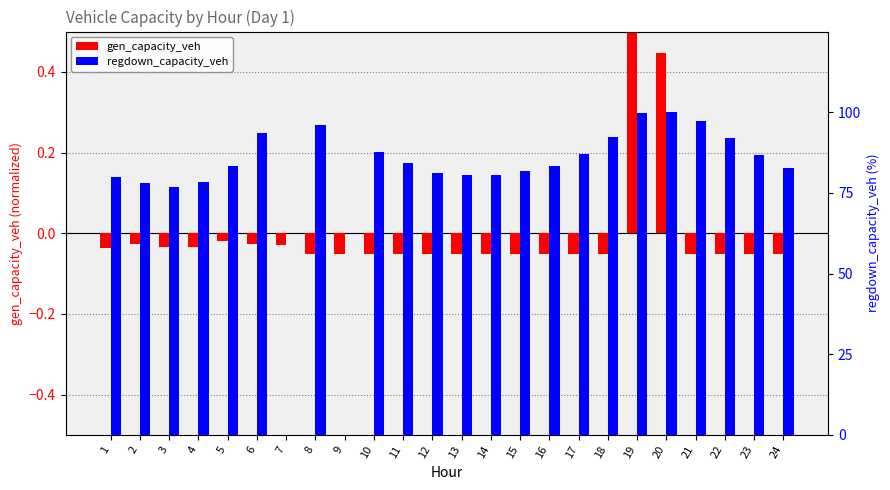

At which label is regdown_capacity_veh closest to 49?

3